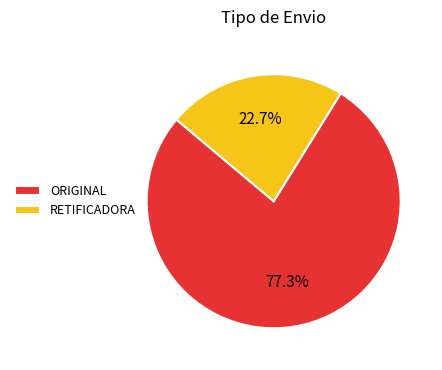

Rank the categories by value from lowest to highest.

RETIFICADORA, ORIGINAL